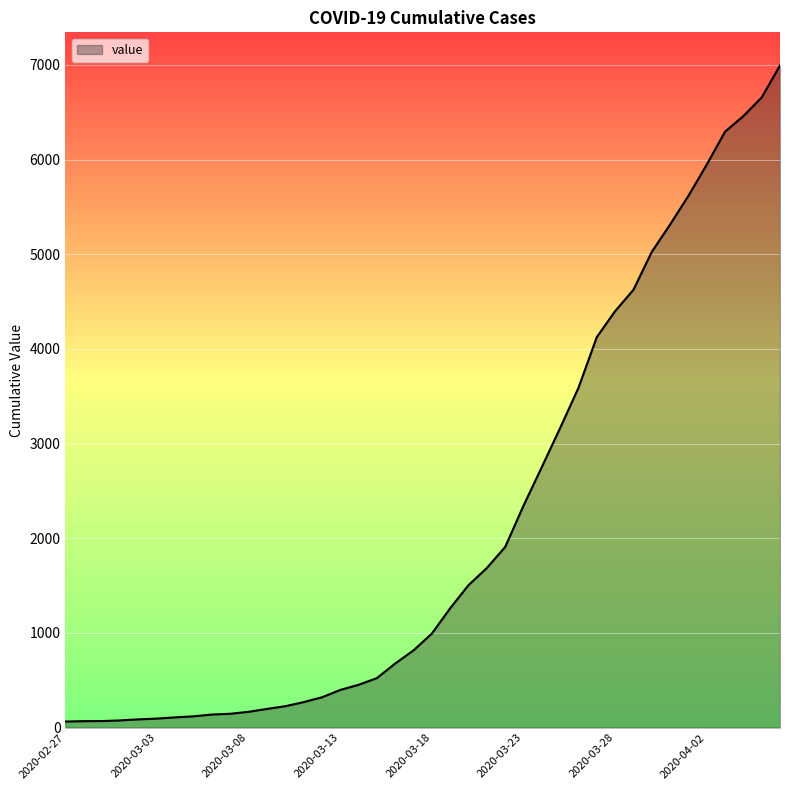

What is the maximum value shown in the chart?

6995